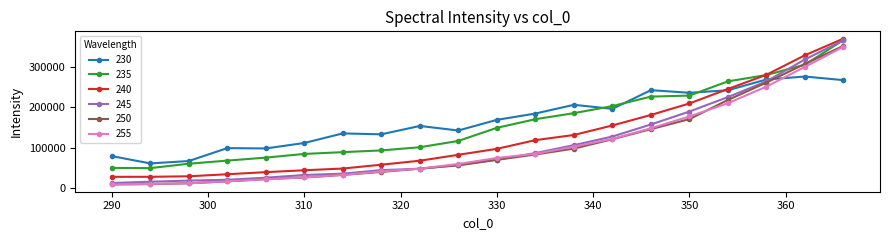

What is the value of the 240 point at the 16th from the left?

209134.2